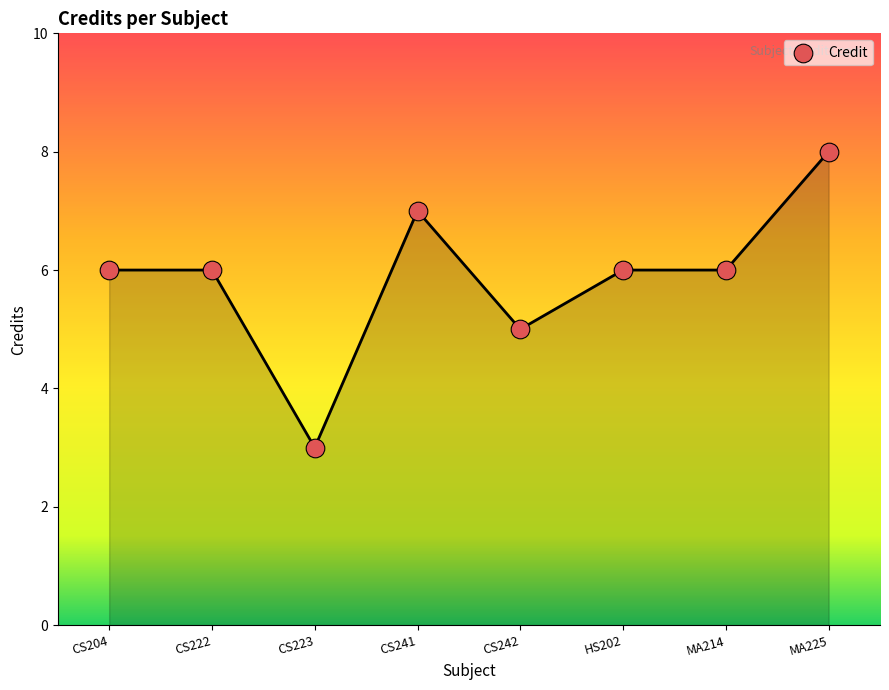

What is the range of Y values (max minus min)?

5